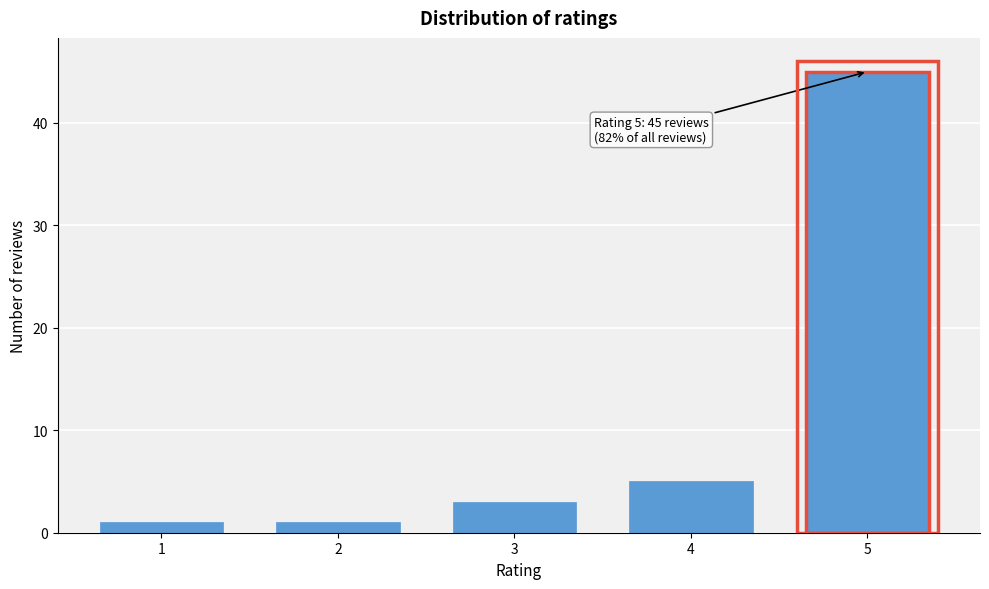

Reading left to right, extract all data points from this chart.

1	1	3	5	45